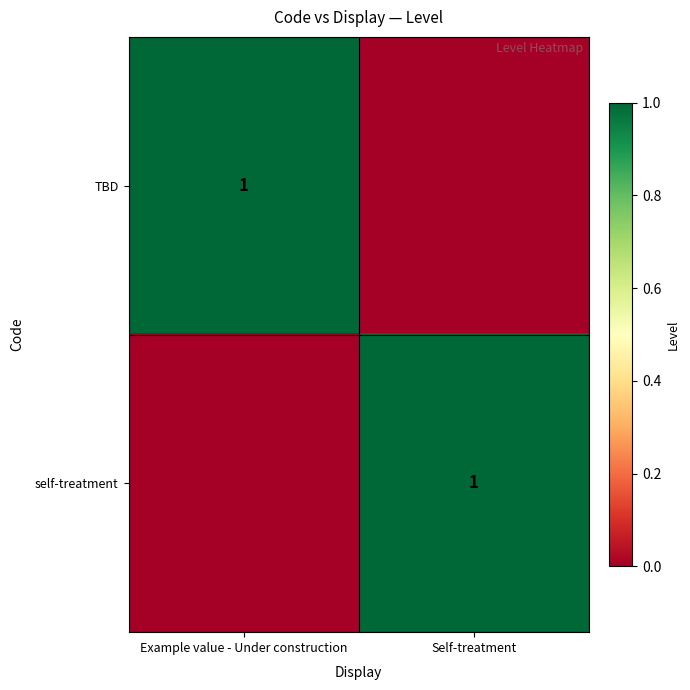

True or false: self-treatment has a value of 0 at Self-treatment.

False